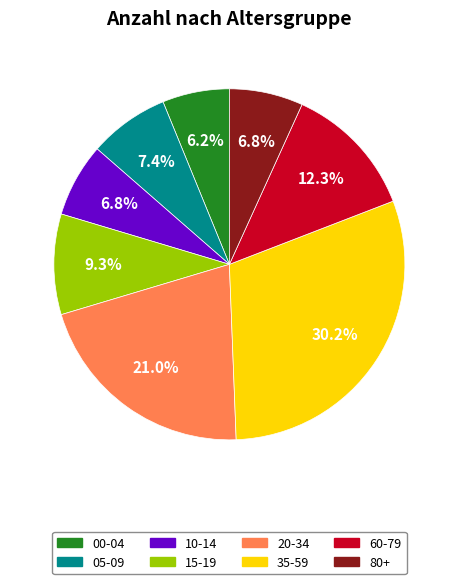

What is the smallest slice in the pie chart?

00-04